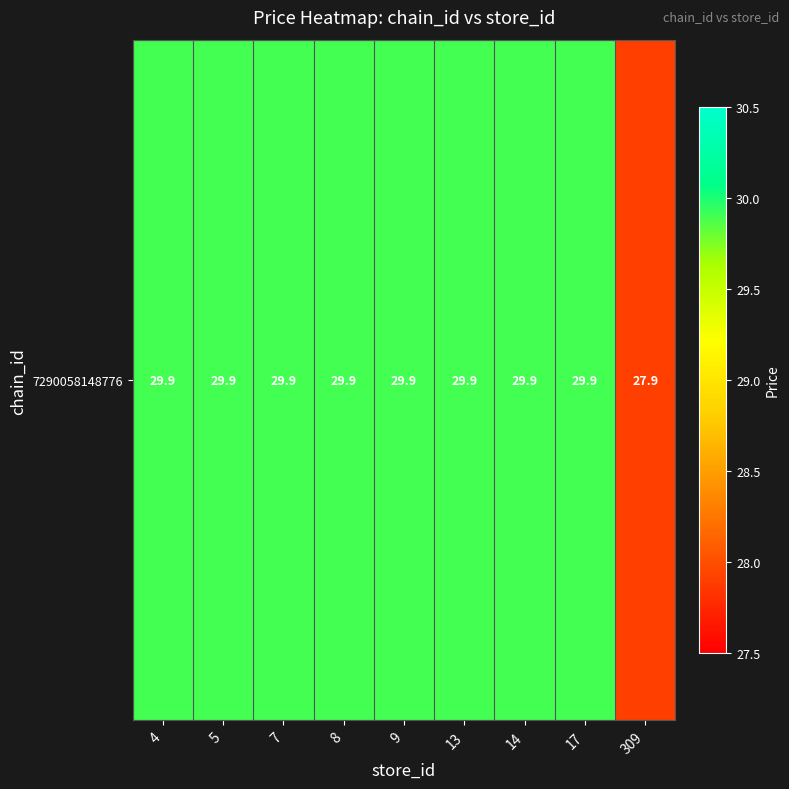

Reading left to right, extract all data points from this chart.

4=29.9	5=29.9	7=29.9	8=29.9	9=29.9	13=29.9	14=29.9	17=29.9	309=27.9